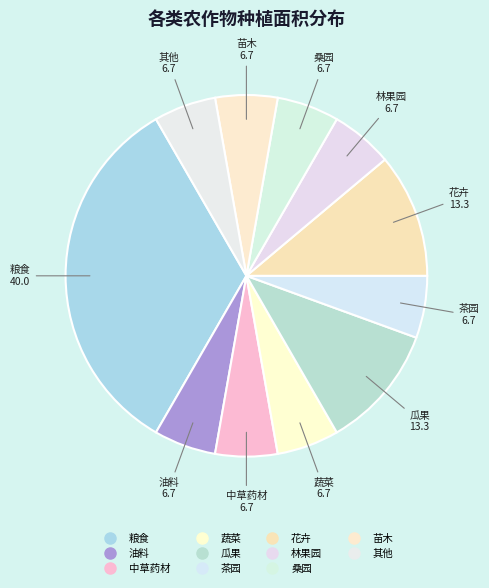

The 林果园 slice represents 6% of the pie. True or false?

True